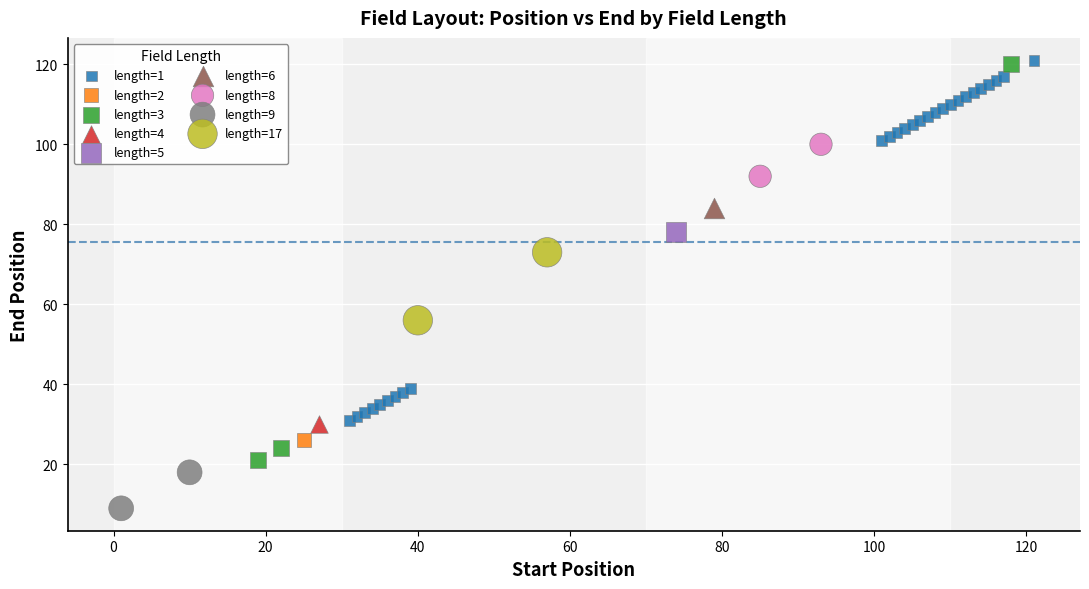

Which series reaches the minimum Y coordinate?

length=9